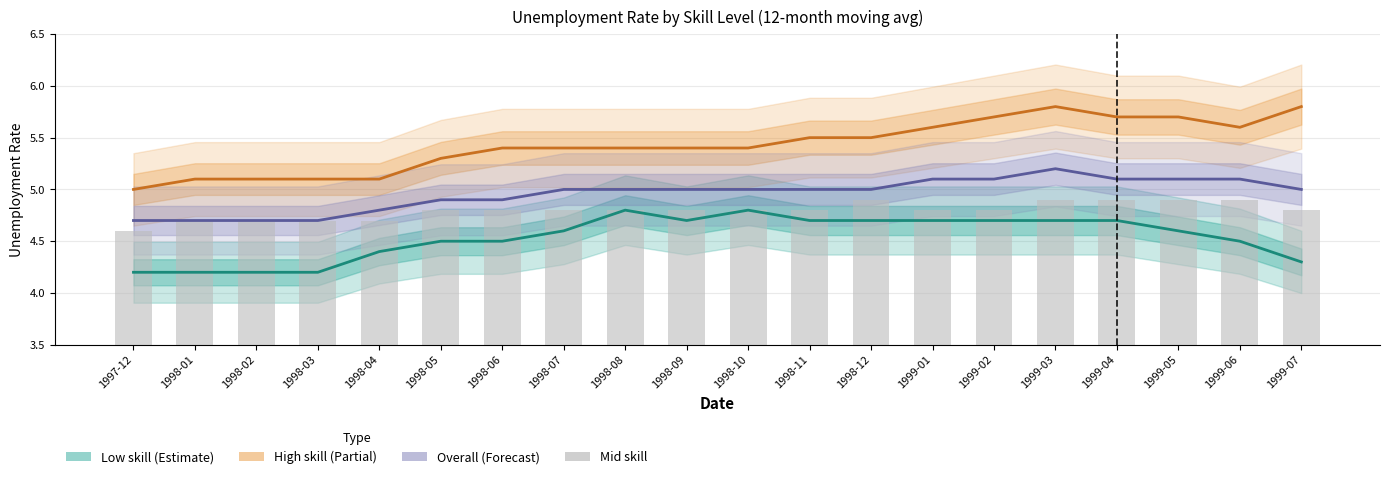

Which series changed the most between 1998-10 and 1998-12?

Mid skill